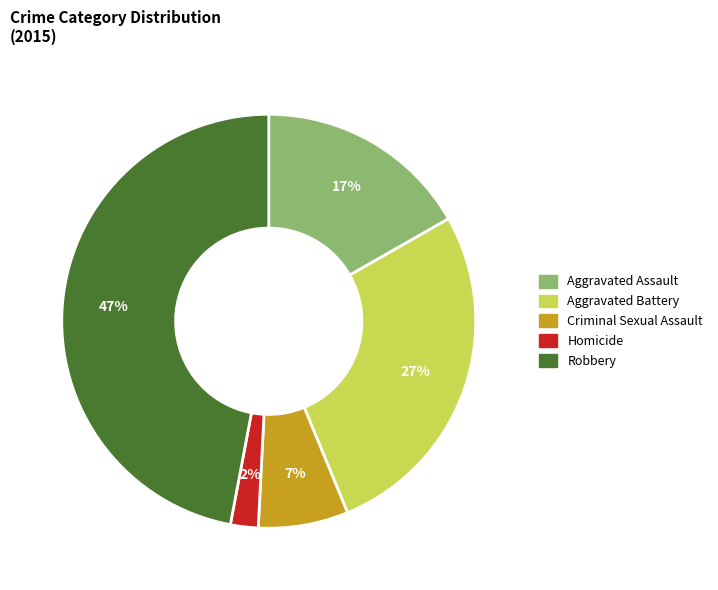

To the nearest percent, what percentage of the pie is Homicide?

2%